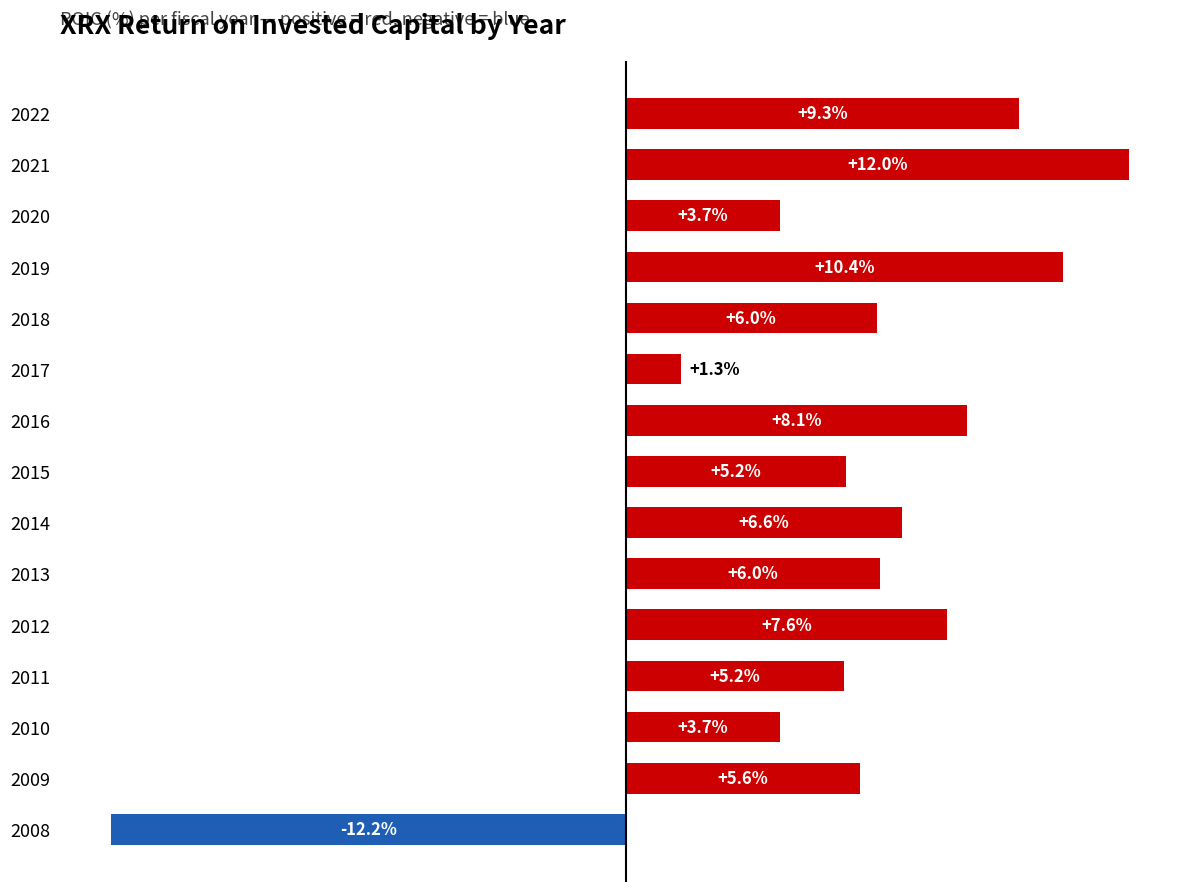

Are the bars horizontal?

Yes